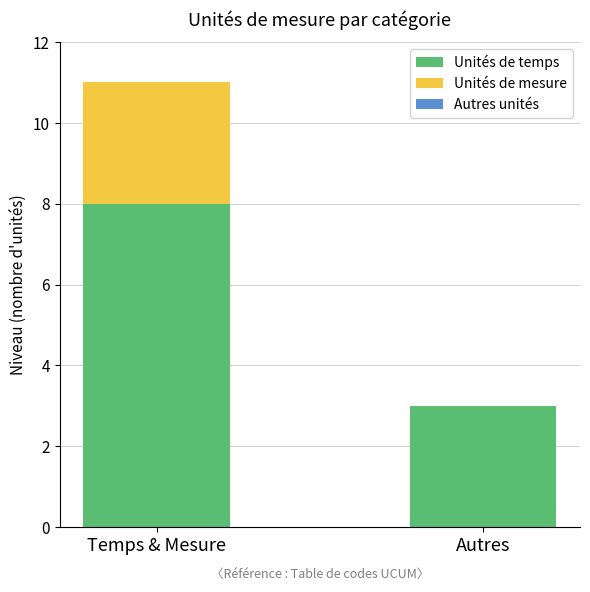

The value of Unités de temps at Autres is 3. True or false?

True